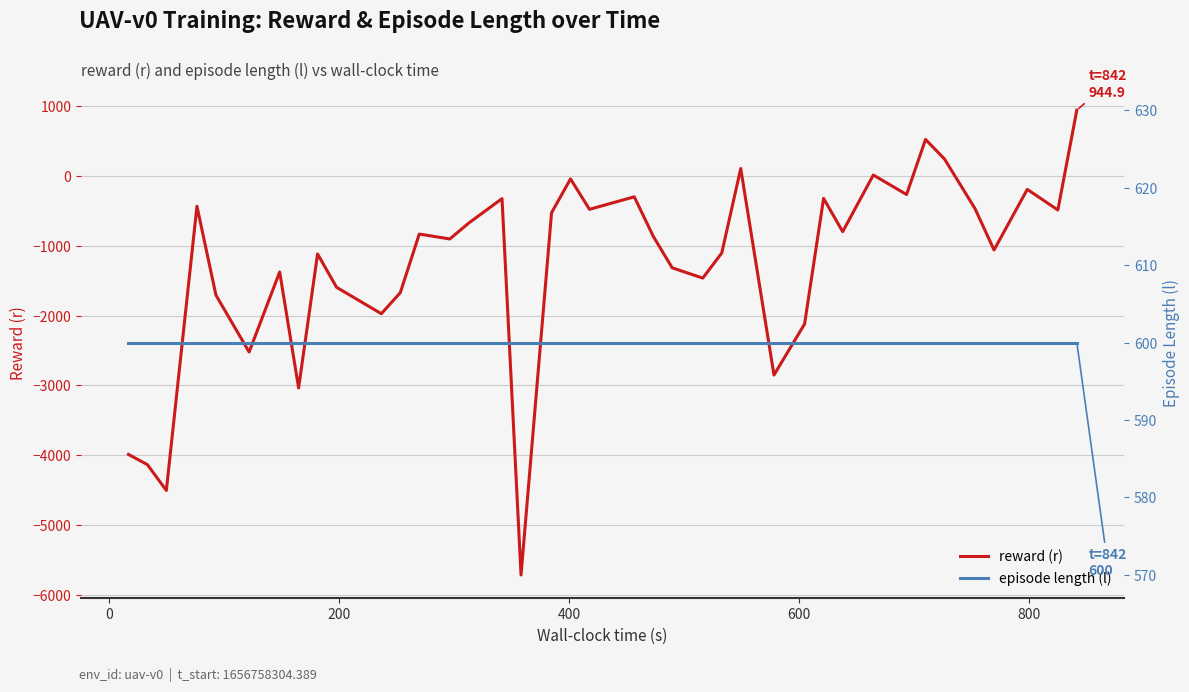

List the series in order of their peak value, lowest first.

episode length (l), reward (r)